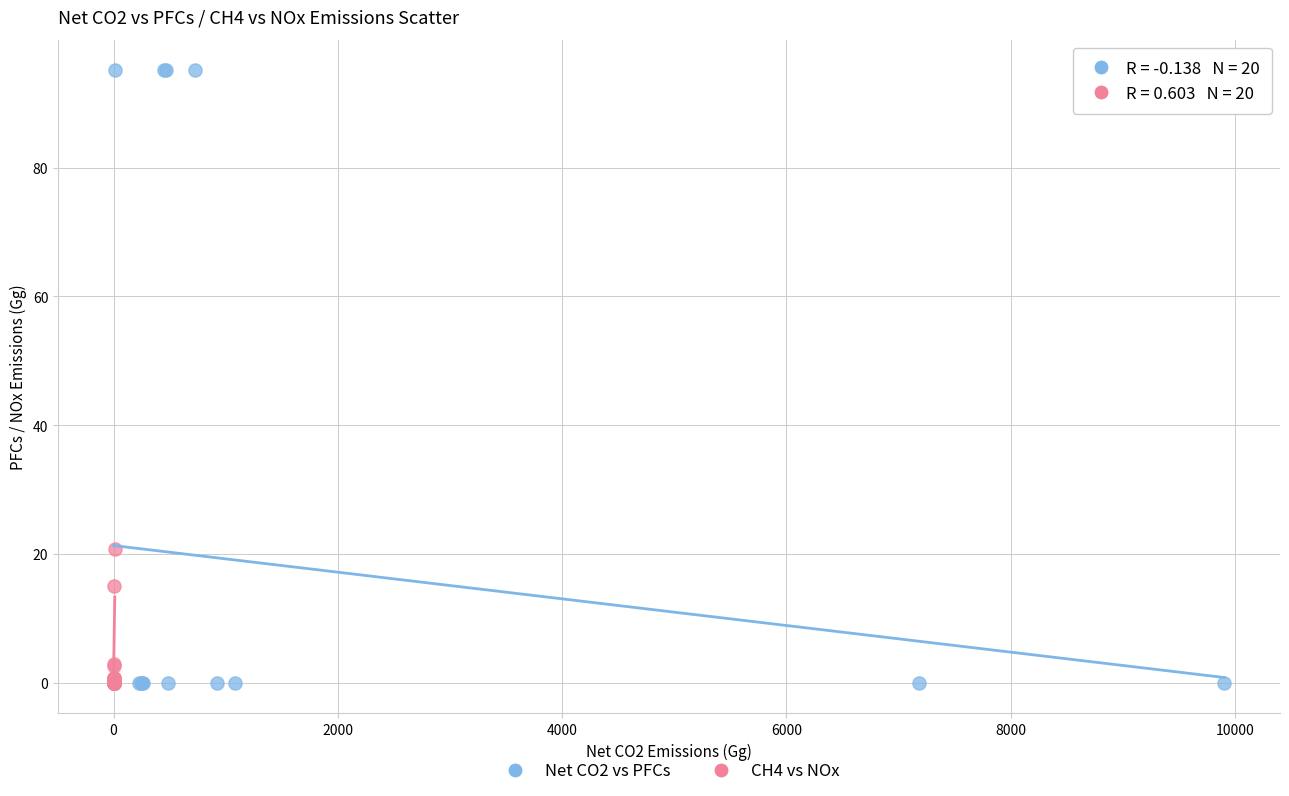

Which series reaches the maximum Y coordinate?

Net CO2 vs PFCs